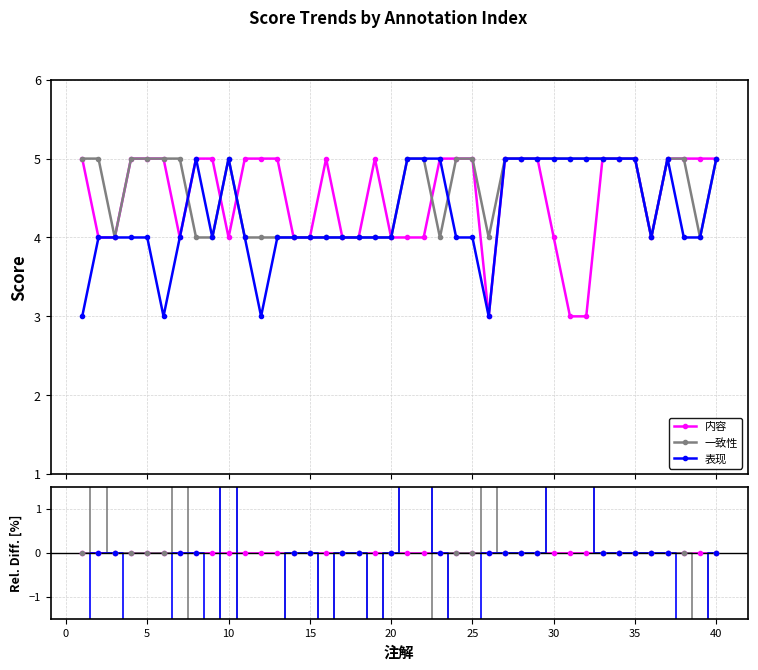

What is the value of the 表现 point at the 14th from the left?

4